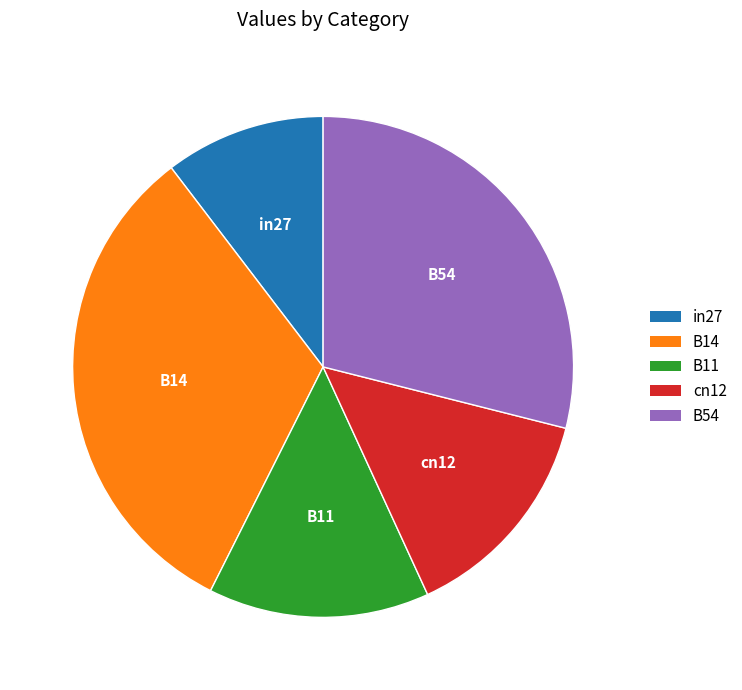

Which has a higher value, B11 or B14?

B14